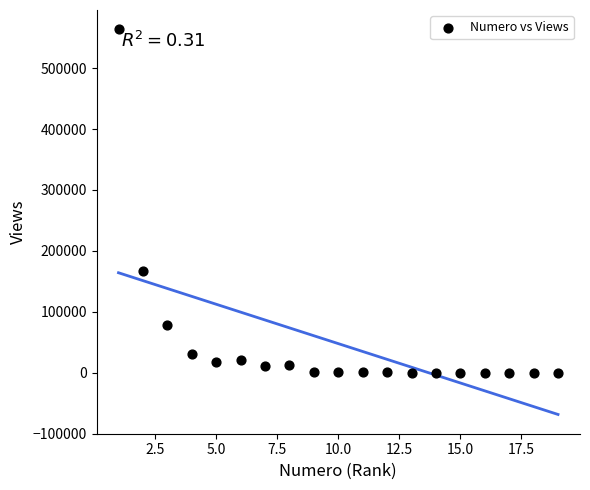

What Y value in the scatter plot is closest to 281989?

166791